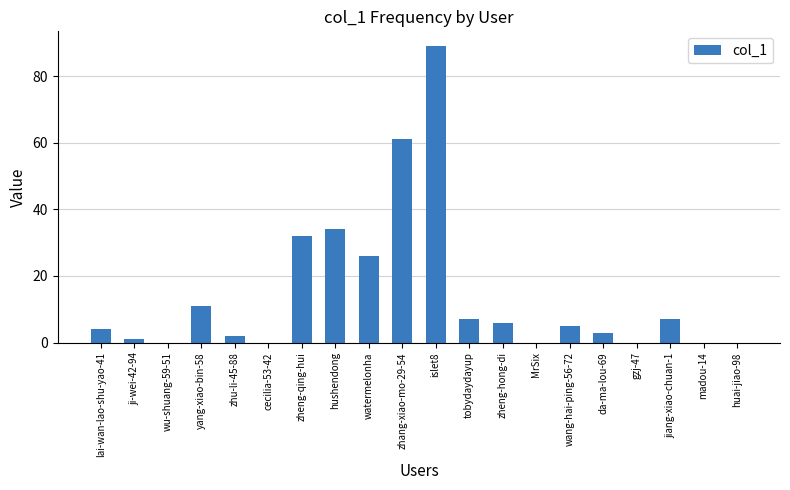

The value at zheng-qing-hui is 32. True or false?

True